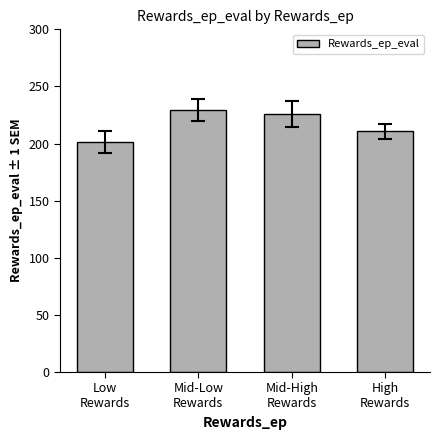

Reading left to right, list all the values displayed in this chart.

201.6	229.2	226.0	210.6